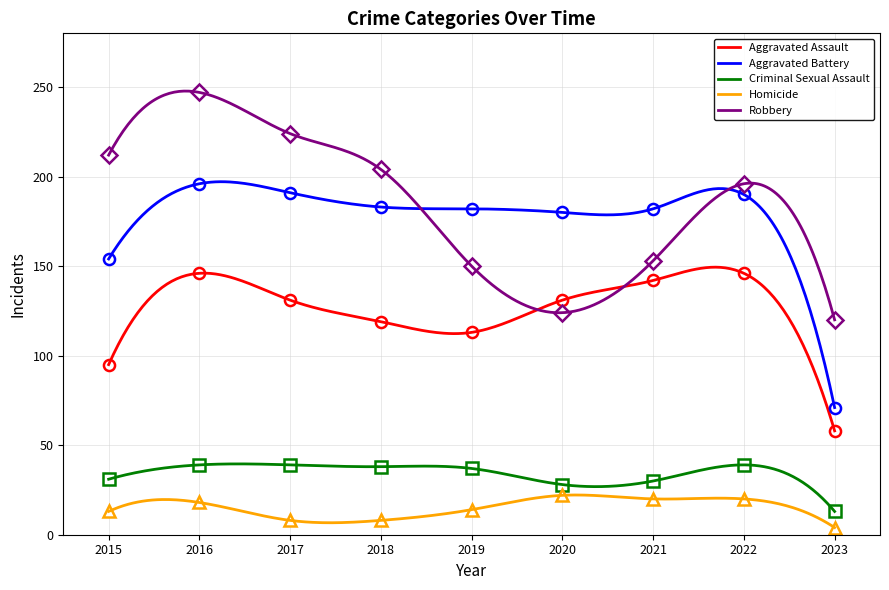

What is the maximum value for Homicide?

22